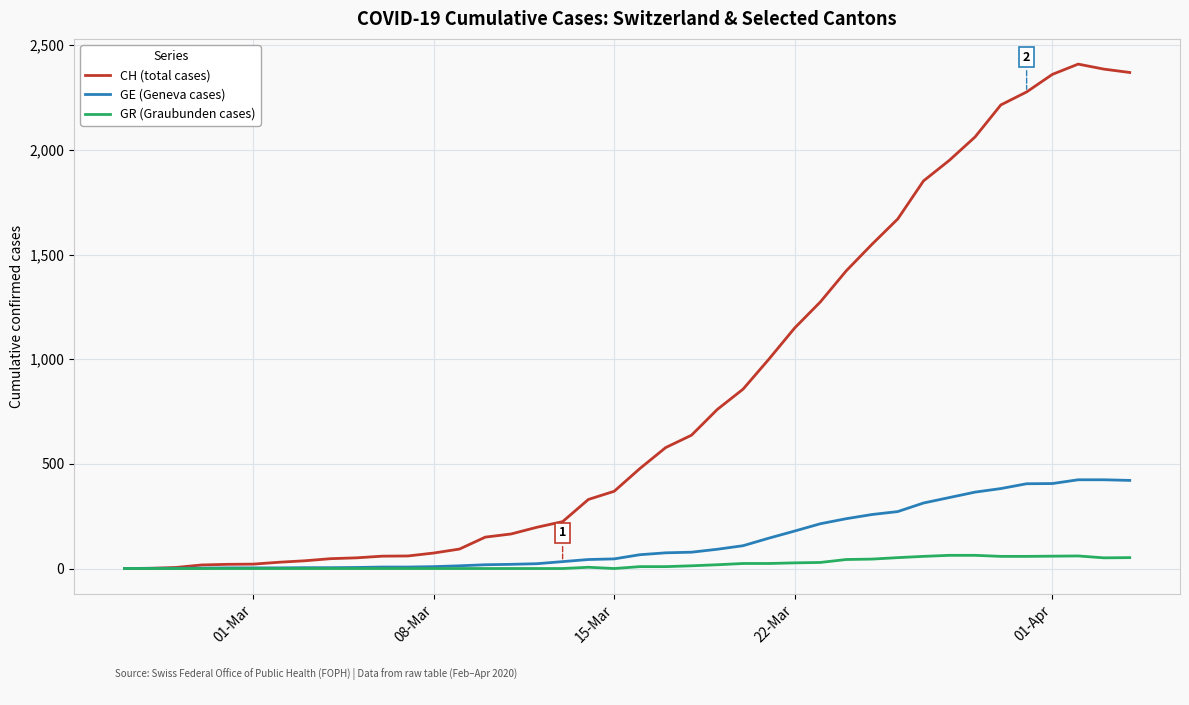

At how many categories does at least one series exceed 1189?

13